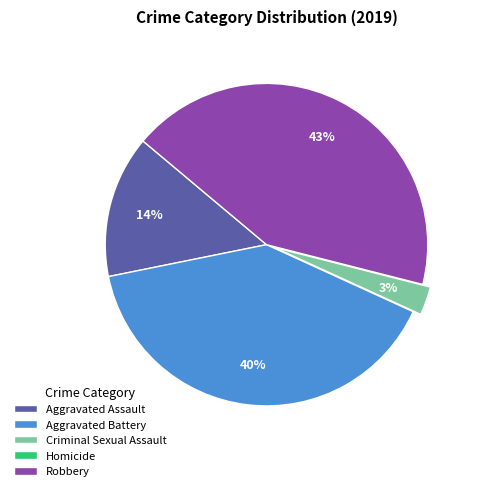

Which has a higher value, Aggravated Battery or Criminal Sexual Assault?

Aggravated Battery